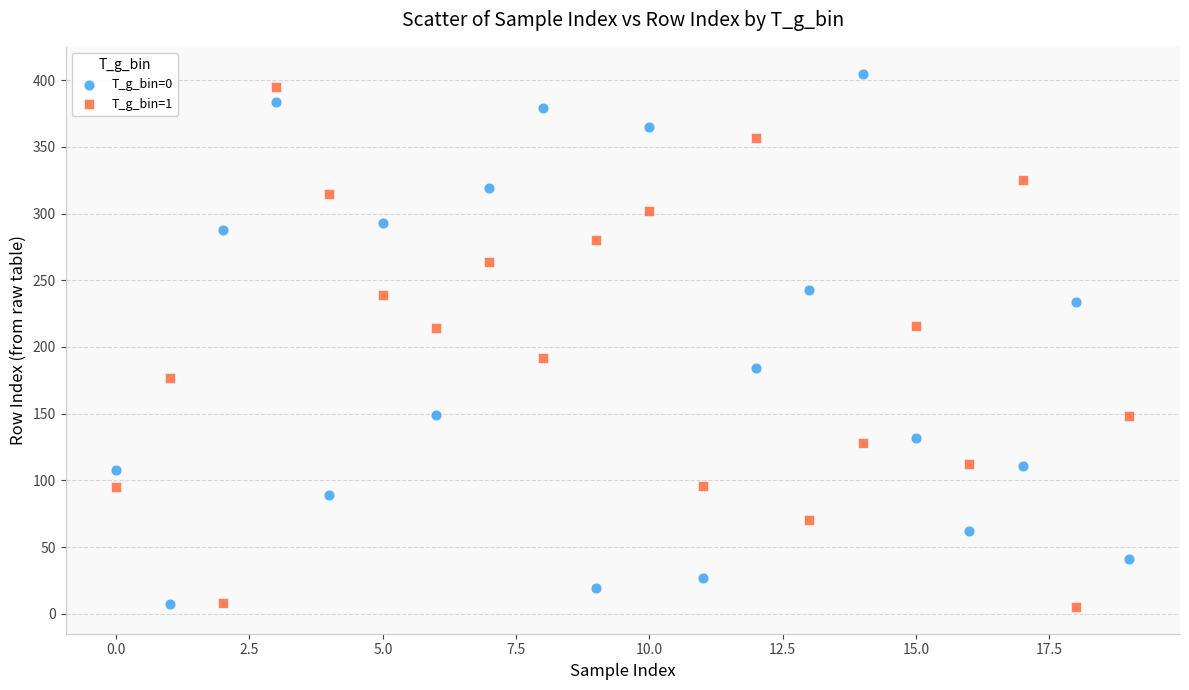

What are all the series names shown in the legend?

T_g_bin=0, T_g_bin=1